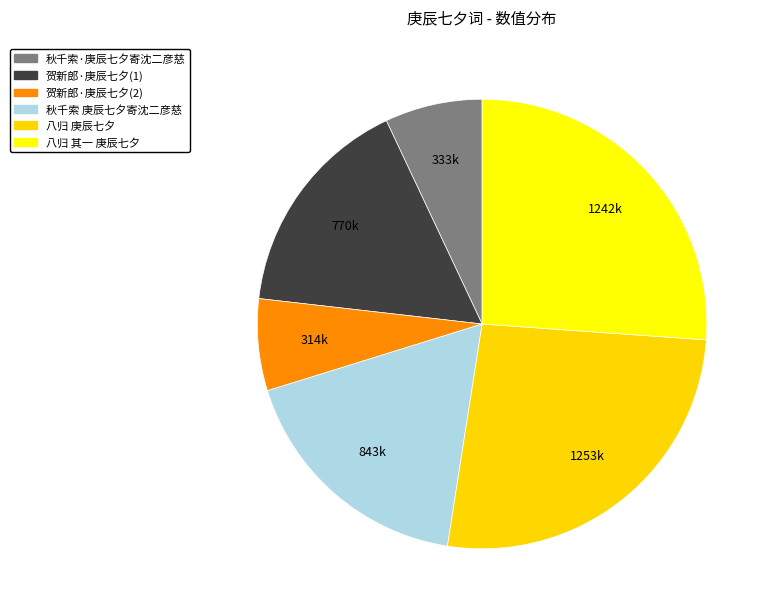

Count the number of slices in the pie.

6